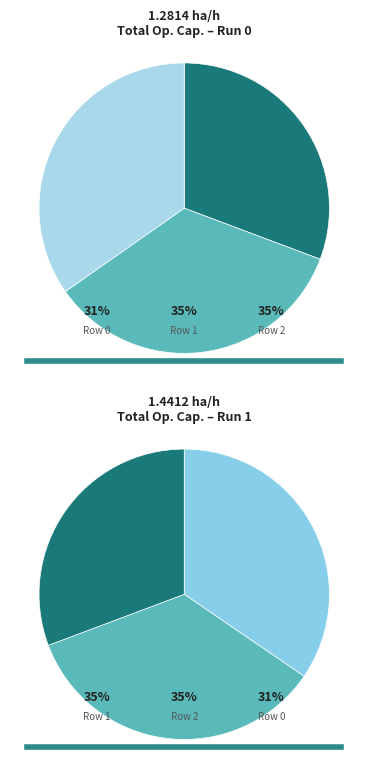

Combined, do Row 0 and Row 2 account for over 50%?

Yes